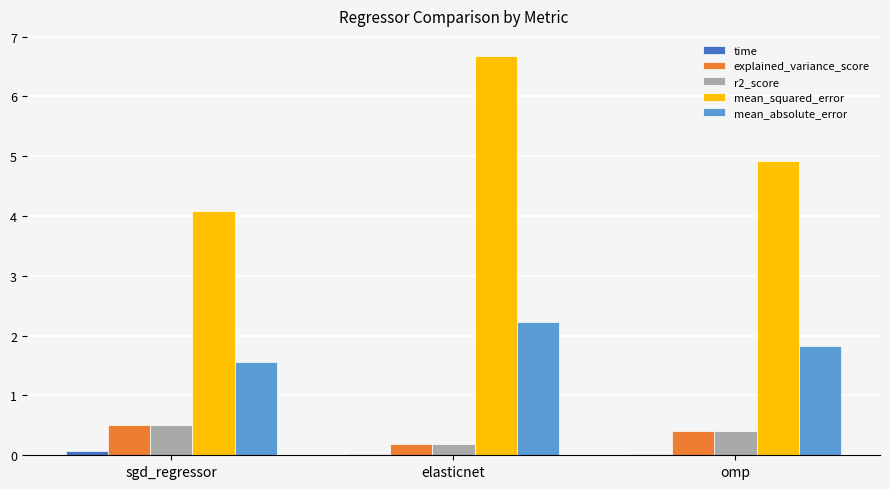

What is the maximum value shown in the chart?

6.7